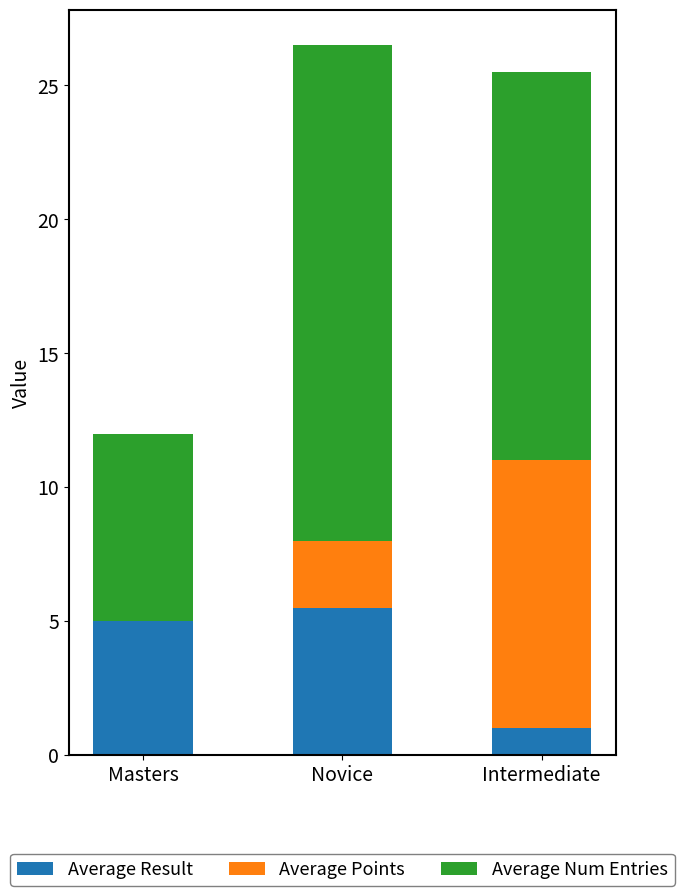

What is the total value across all series at Masters?

12.0